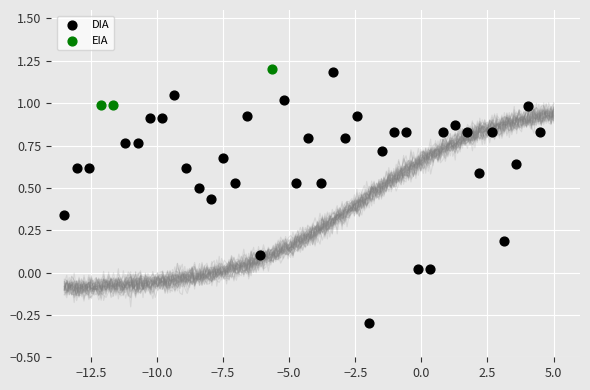

Which series has the largest Y range (max minus min)?

DIA